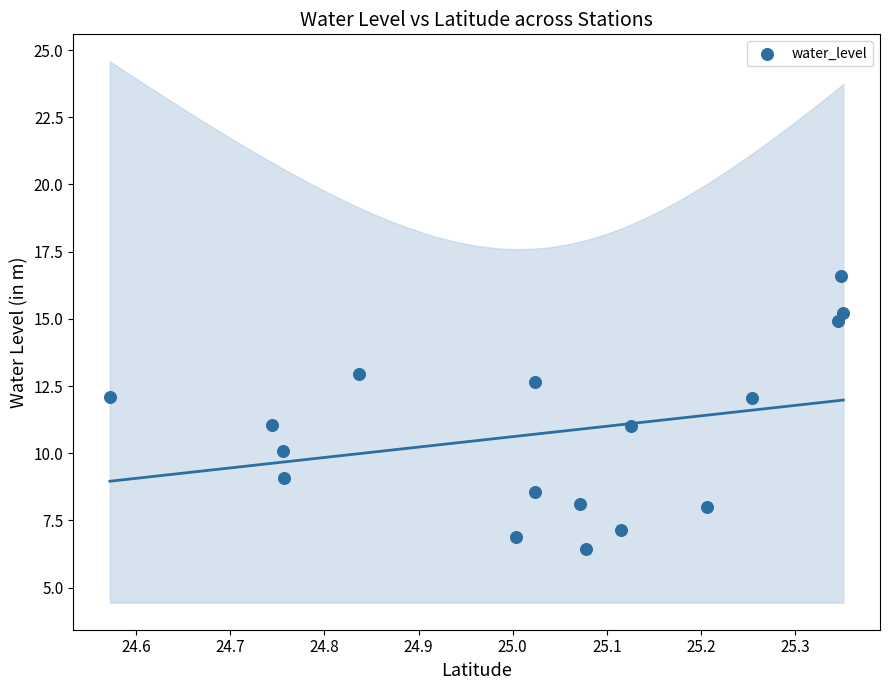

What is the range of X values (max minus min)?

0.8